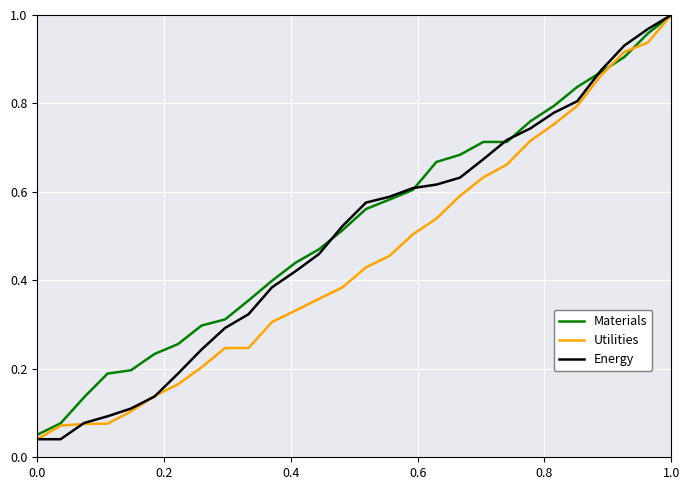

What are all the series names shown in the legend?

Materials, Utilities, Energy